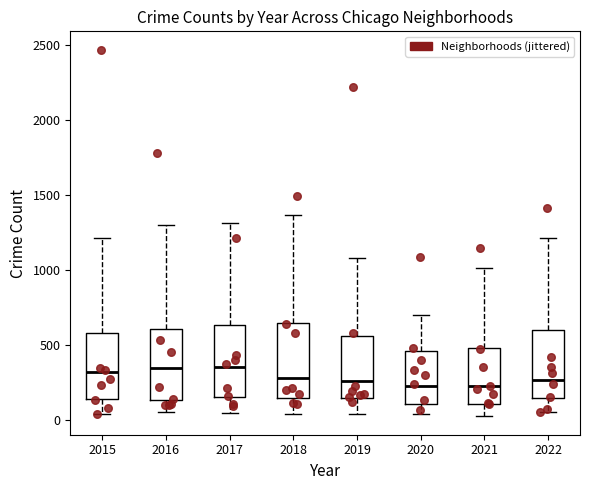

Reading left to right, read every box against the y-axis: the position of its median line, the range the box covers, and the ends of its whiskers. The values are not printed on the chart, so give them approximately, as read against the axis.

2015: median 300, box 150 to 600, whiskers 50 to 1200
2016: median 350, box 150 to 600, whiskers 50 to 1300
2017: median 350, box 150 to 650, whiskers 50 to 1300
2018: median 300, box 150 to 650, whiskers 50 to 1350
2019: median 250, box 150 to 550, whiskers 50 to 1100
2020: median 250, box 100 to 450, whiskers 50 to 700
2021: median 200, box 100 to 500, whiskers 0 to 1000
2022: median 250, box 150 to 600, whiskers 50 to 1200